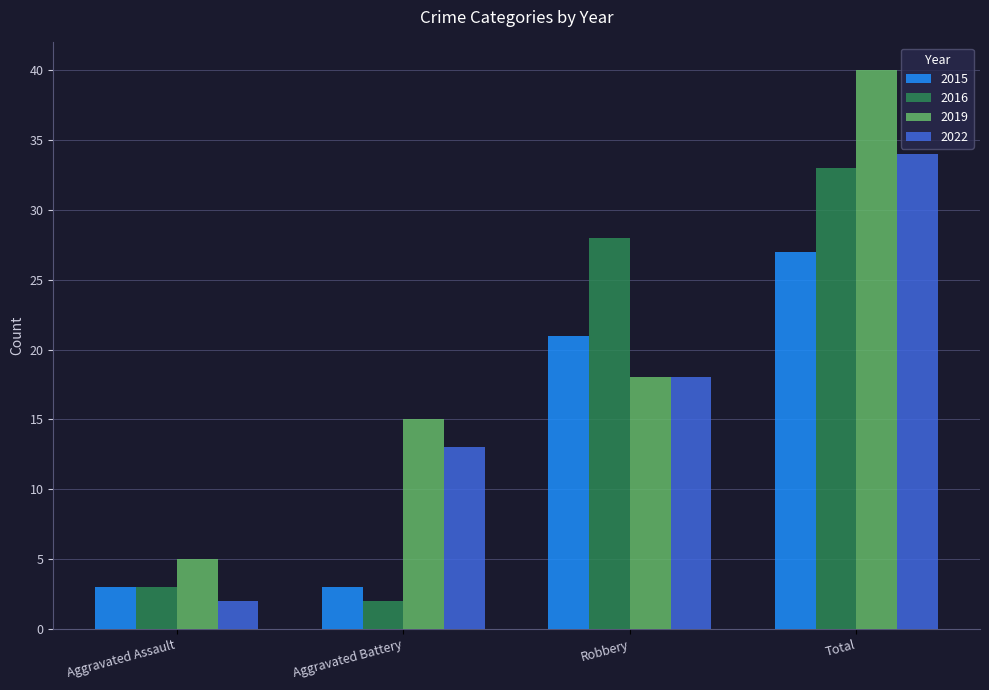

How many bars are there in each group?

4